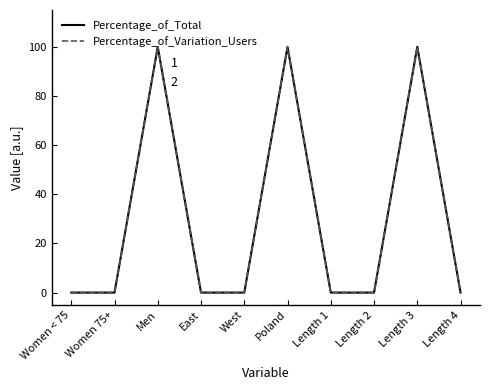

The Percentage_of_Total series shows 0 at Length 4. True or false?

True